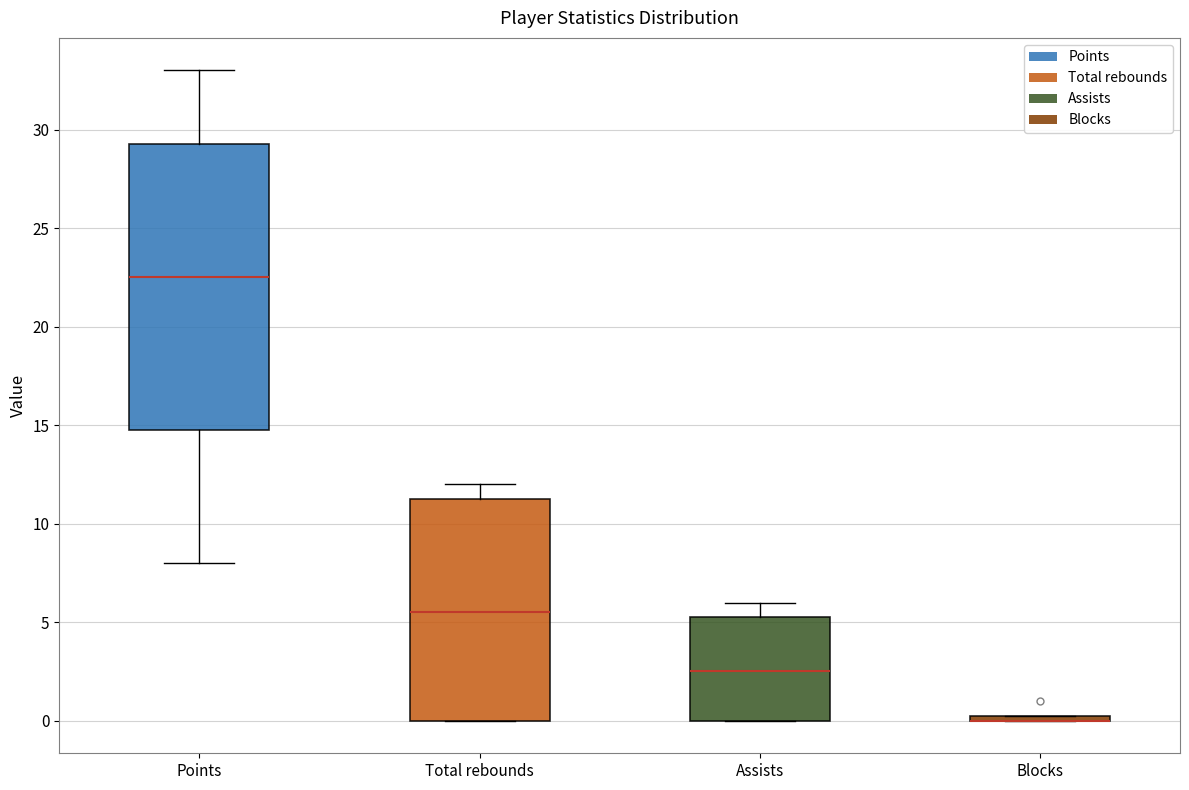

Which box is the tallest, from its lower edge to its upper edge?

Points